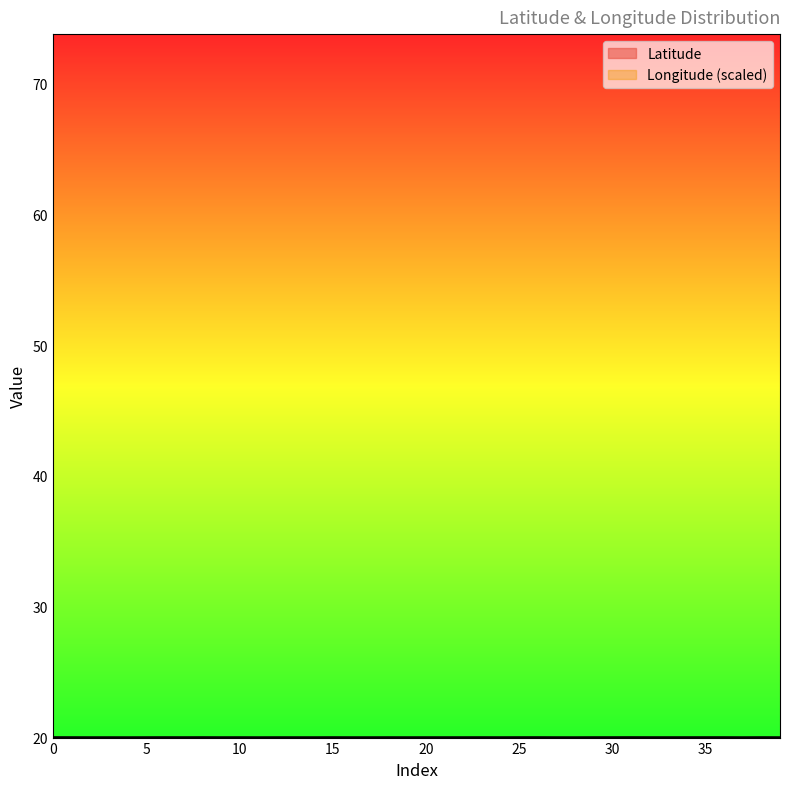

How many data points does each series have?

40